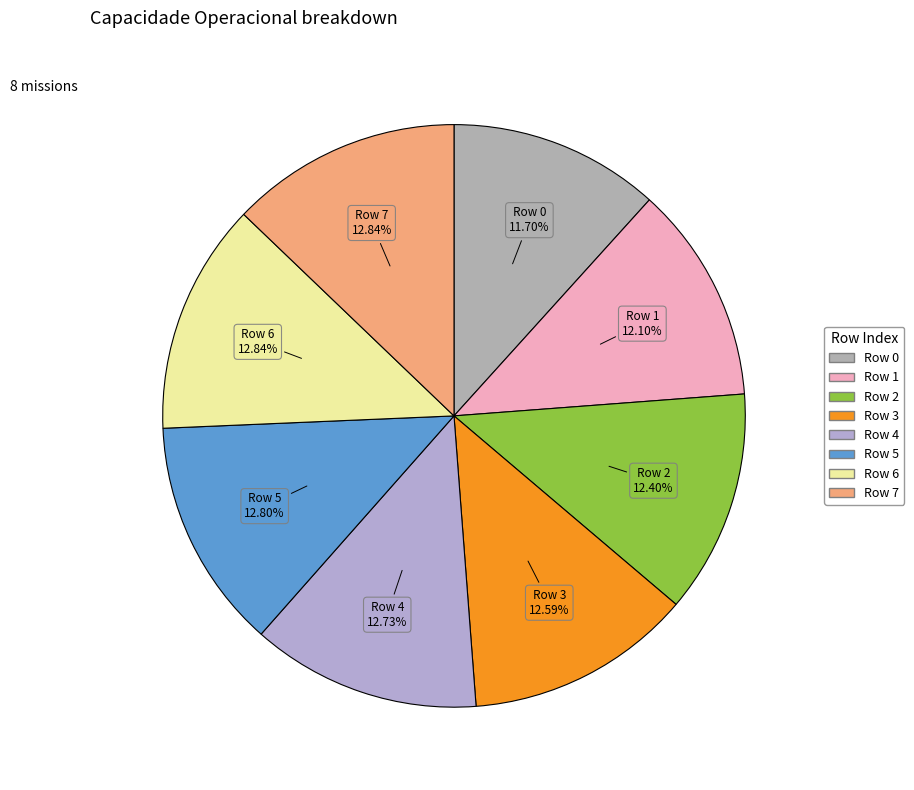

How many segments does this pie chart have?

8